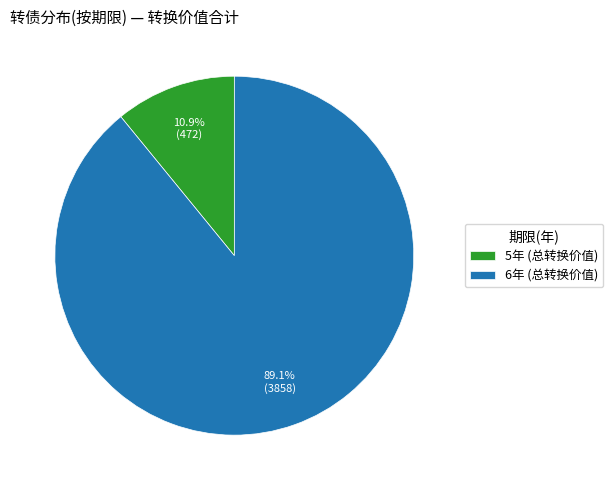

Between 5年 (总转换价值) and 6年 (总转换价值), which is larger?

6年 (总转换价值)